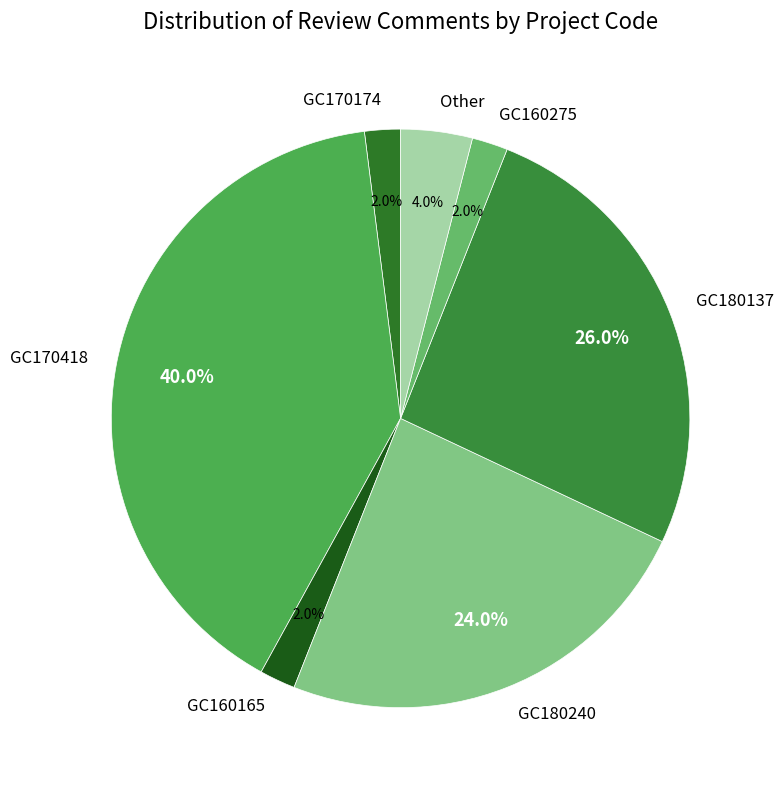

Is it true that GC180137 is 39% of the pie?

False